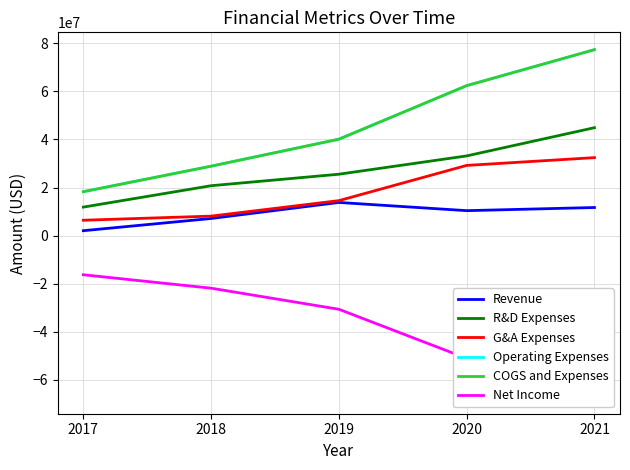

What is the total value across all series at 2019?

103493000